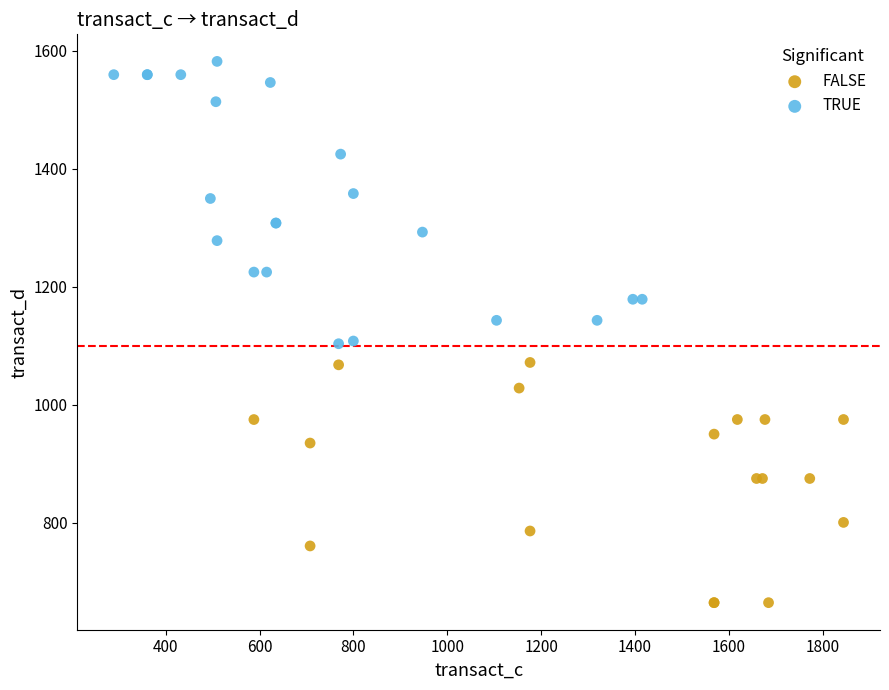

Which series reaches the maximum Y coordinate?

TRUE